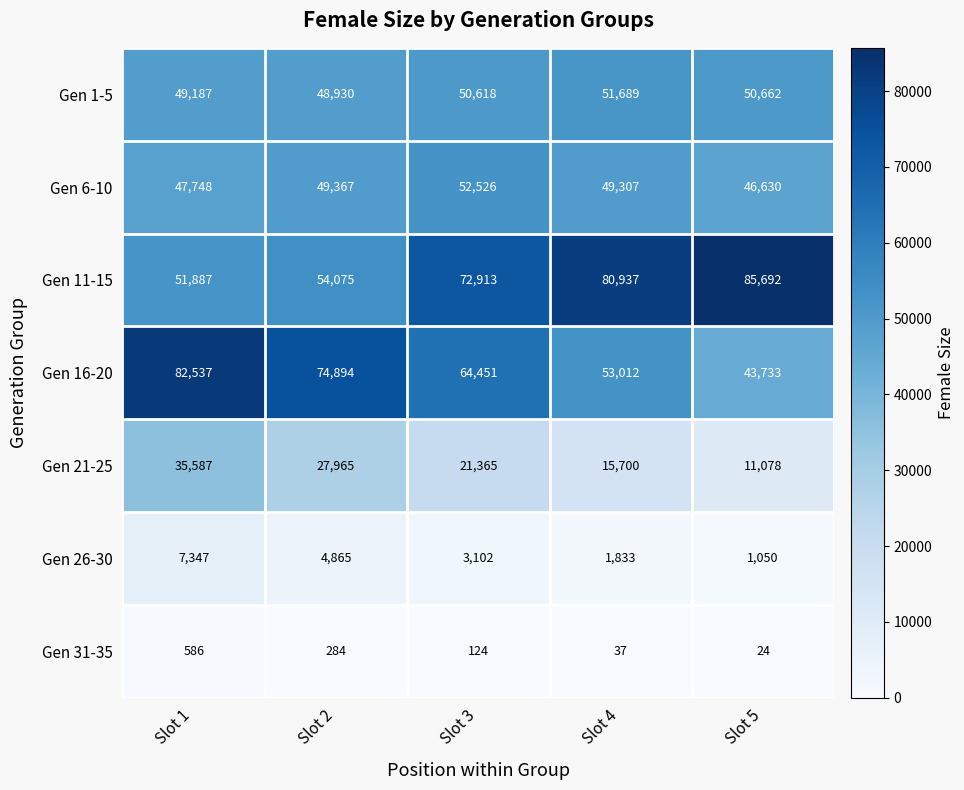

Rank the series at Slot 3 from lowest to highest value.

Gen 31-35, Gen 26-30, Gen 21-25, Gen 1-5, Gen 6-10, Gen 16-20, Gen 11-15